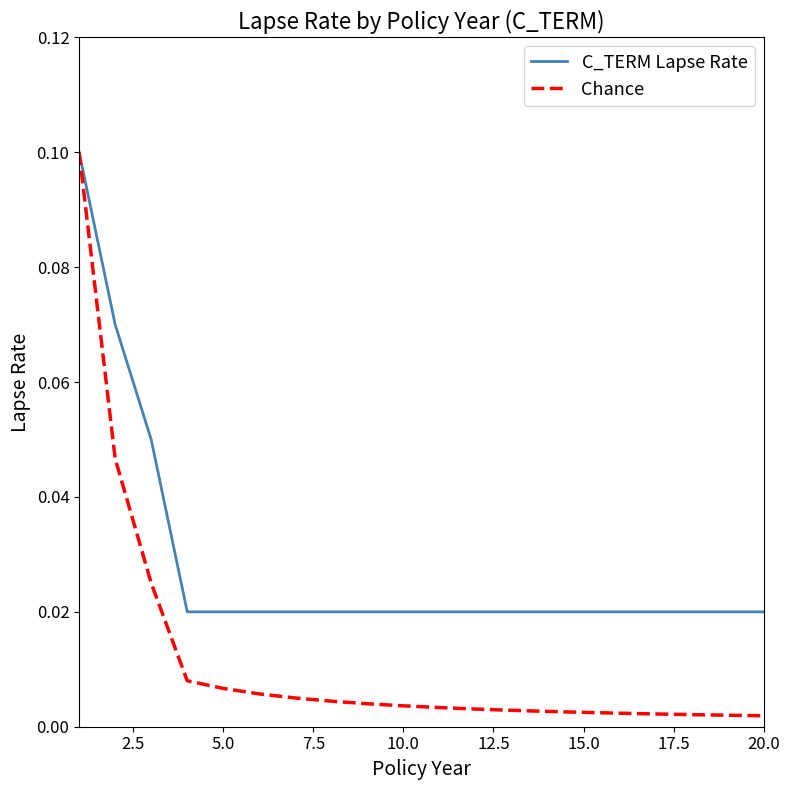

Which series has the largest total across all categories?

C_TERM Lapse Rate